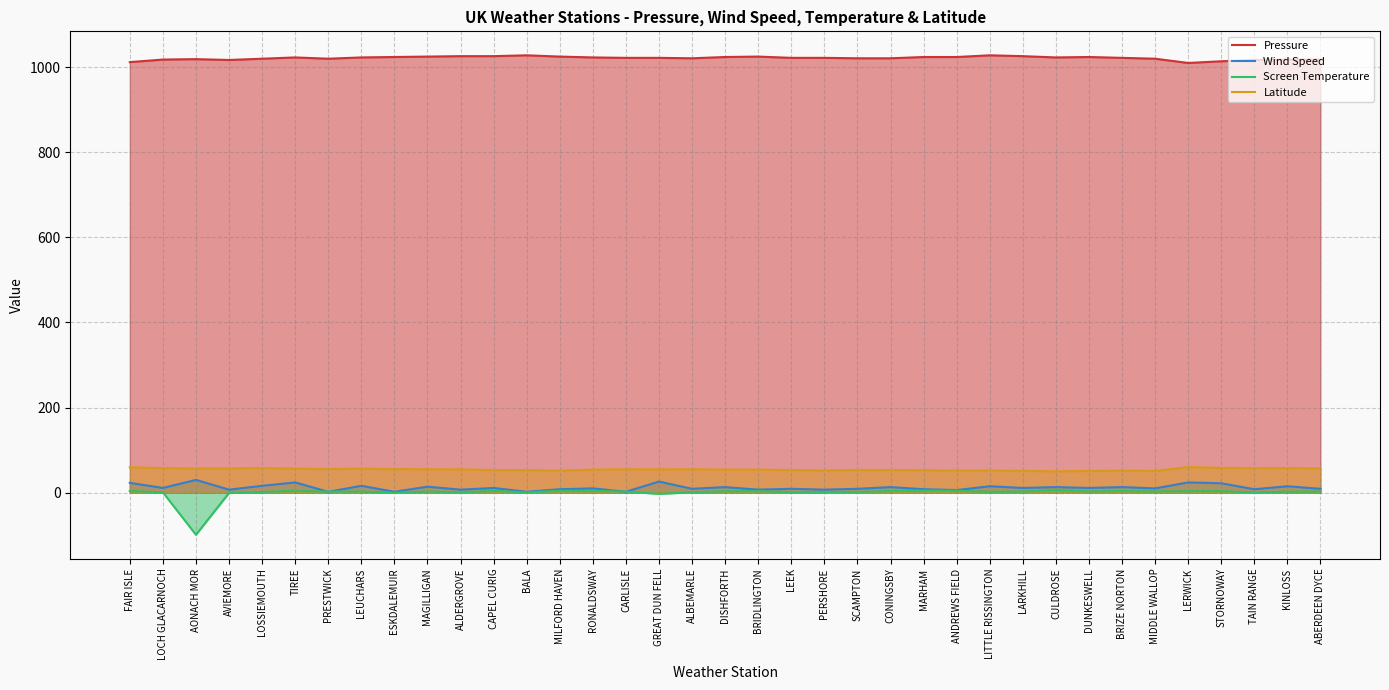

Which has a higher value, ALBEMARLE or KINLOSS?

ALBEMARLE